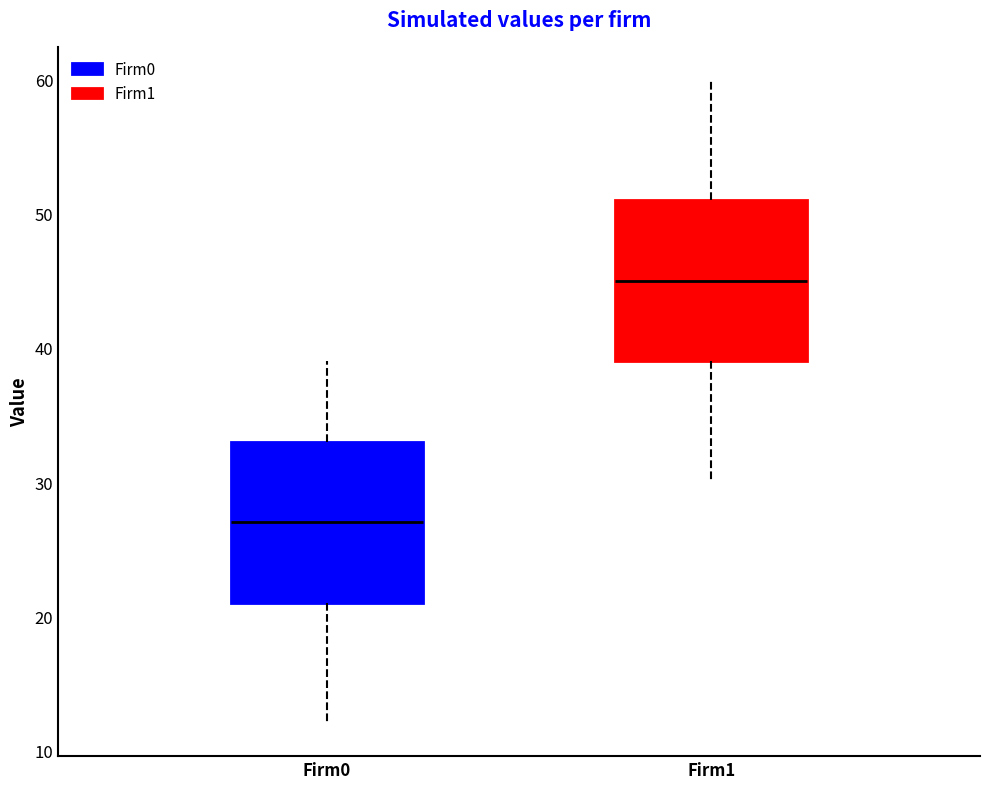

Reading left to right, transcribe this box plot: for each box, give where its median line is, the range the box spans, and where its two whiskers end, as read against the y-axis. The values are not printed on the chart, so give them approximately, as read against the axis.

Firm0: median 27, box 21 to 33, whiskers 12 to 39
Firm1: median 45, box 39 to 51, whiskers 30 to 60